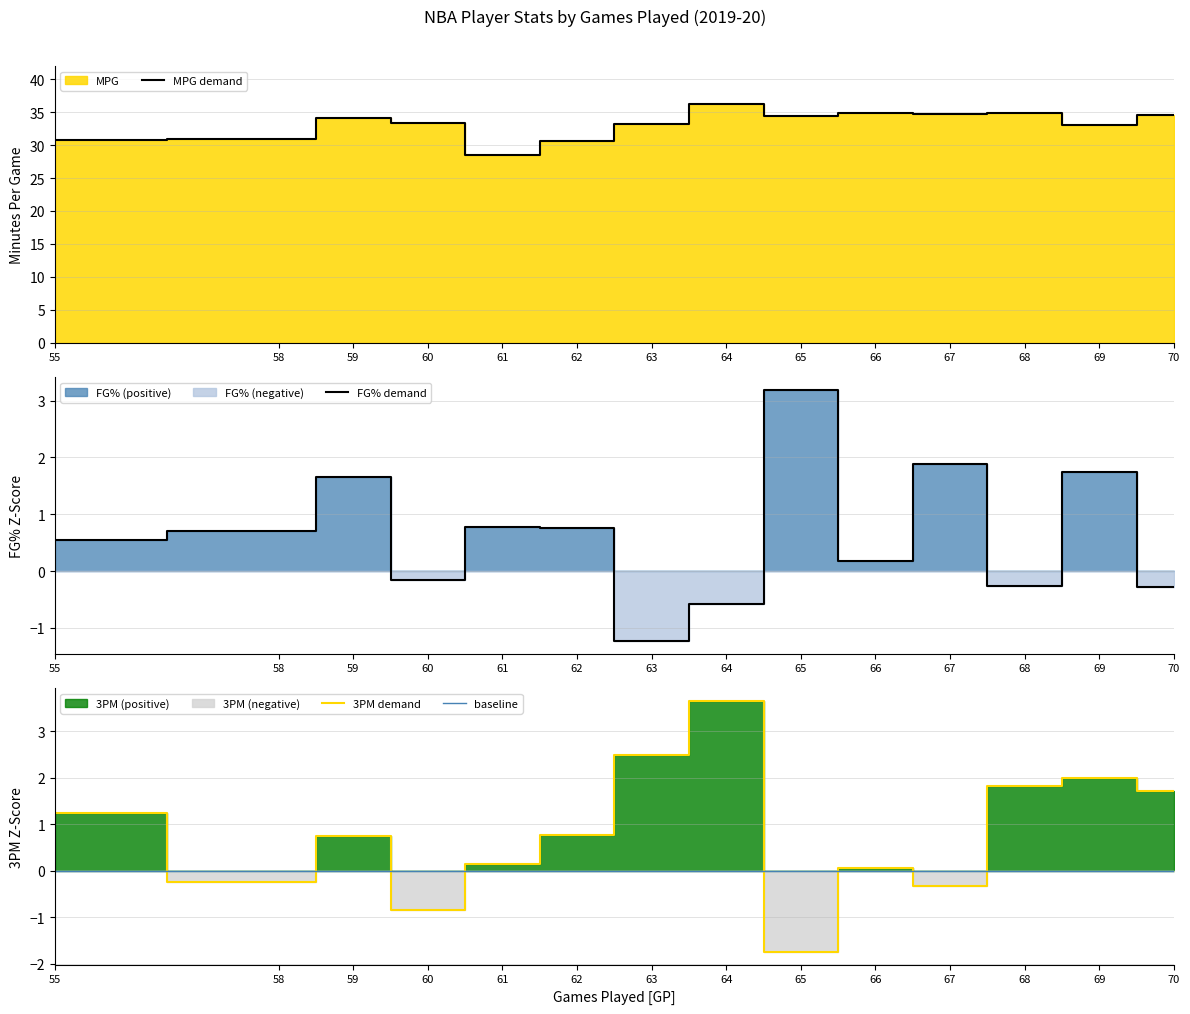

Where does the FG% demand series first go above 0?

55